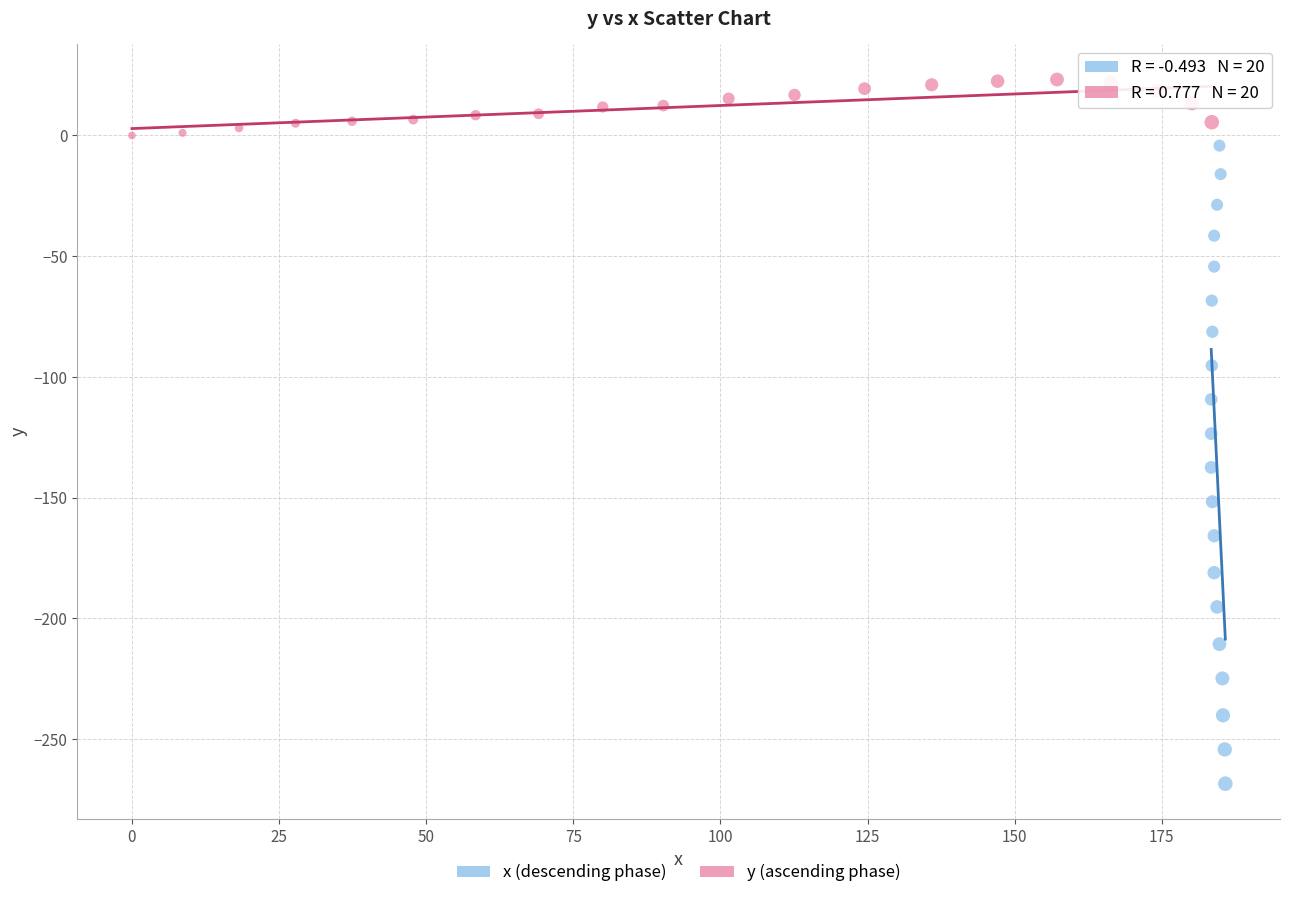

Which series has the widest spread of Y values?

x (descending phase)